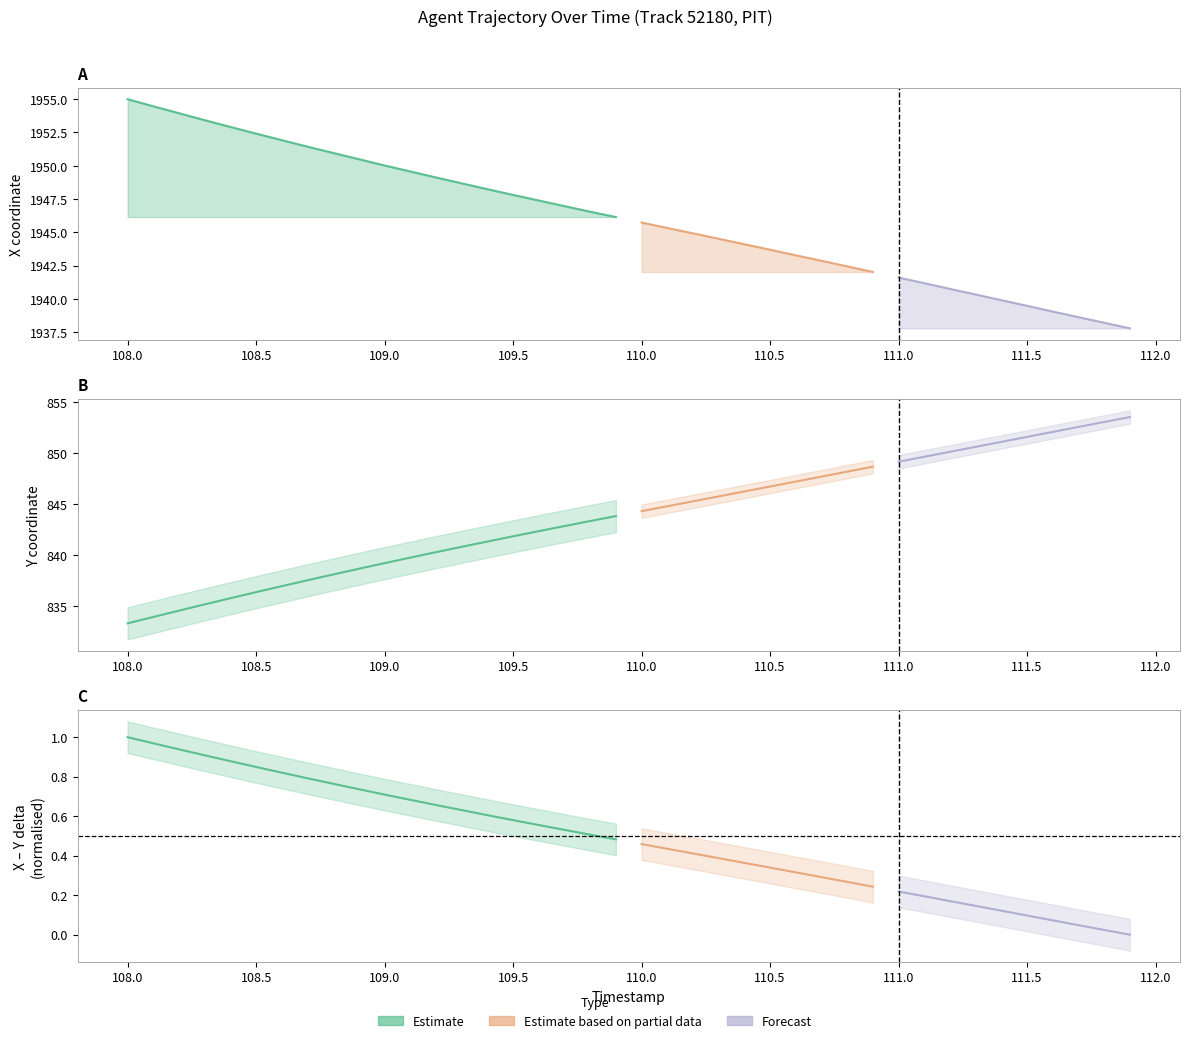

How many data points in X are less than 1946?

20